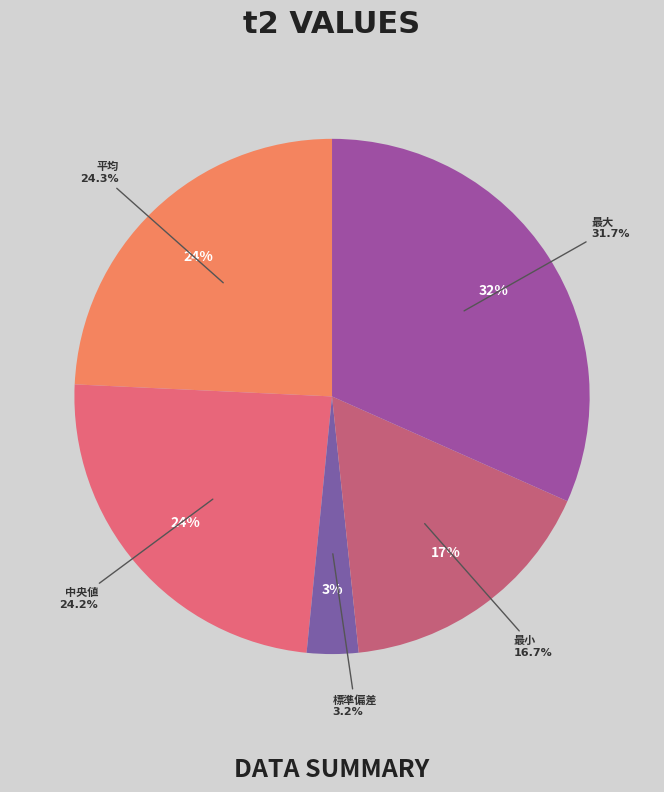

Is it true that 中央値 is 34% of the pie?

False